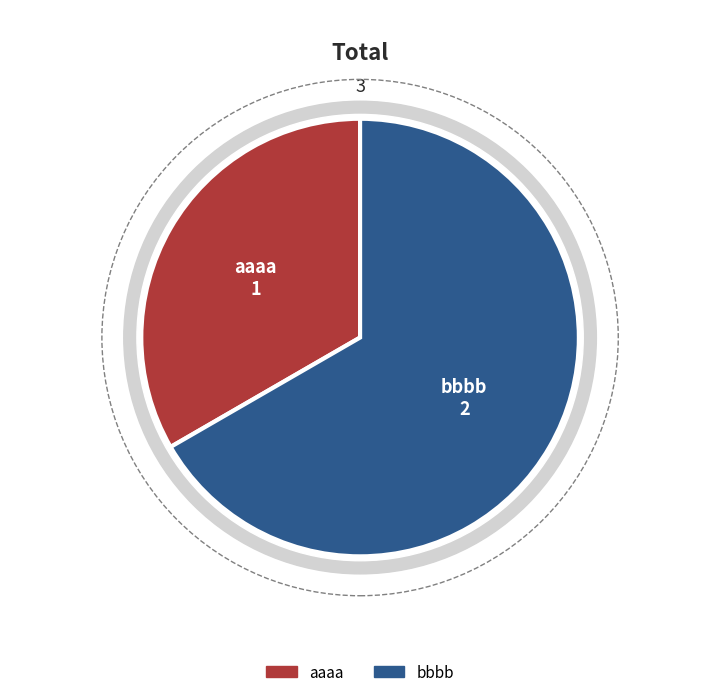

Which slice represents more than half of the pie?

bbbb